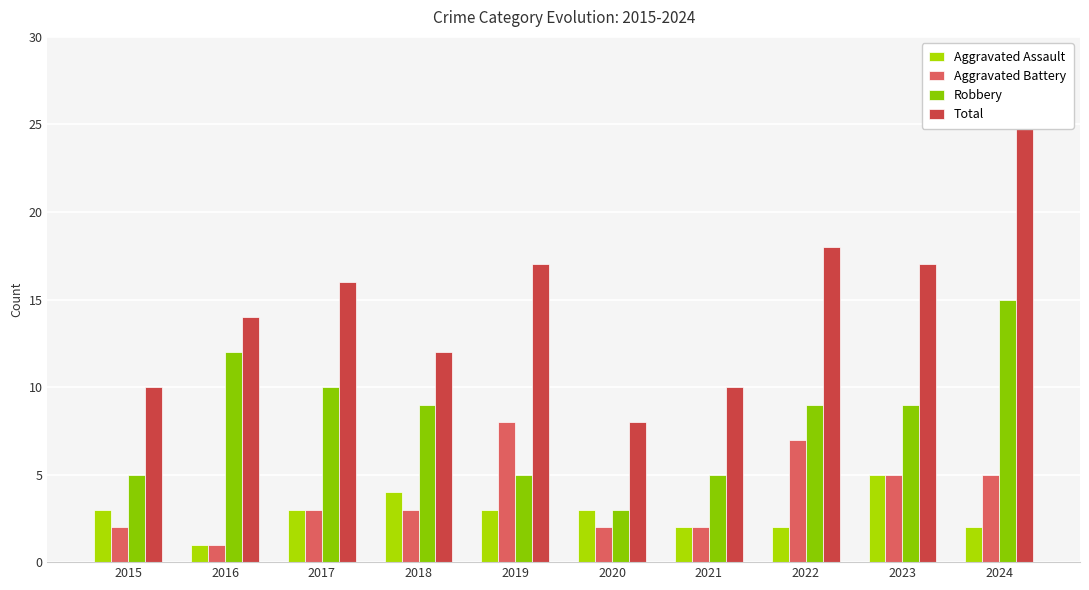

What is the difference between the maximum and minimum values in the Total series?

17